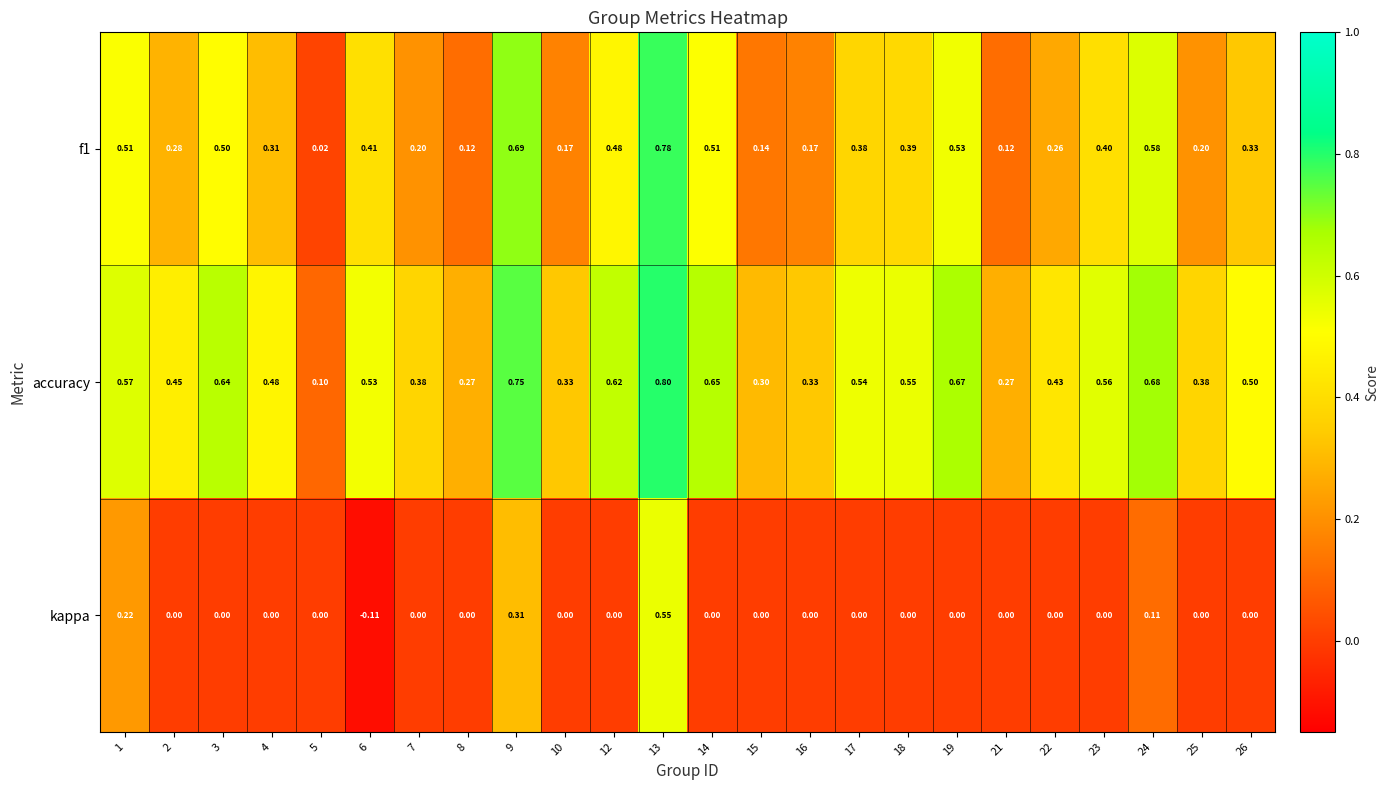

Which label corresponds to the largest value in the chart?

13